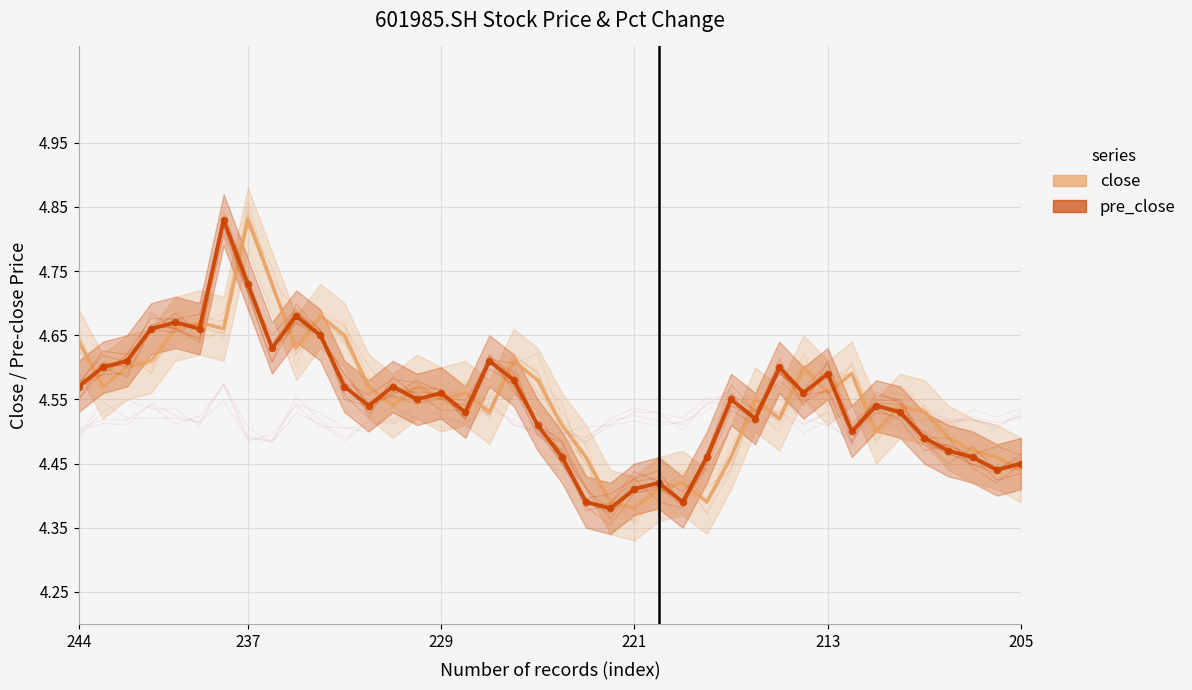

What is the greatest value displayed?

4.8